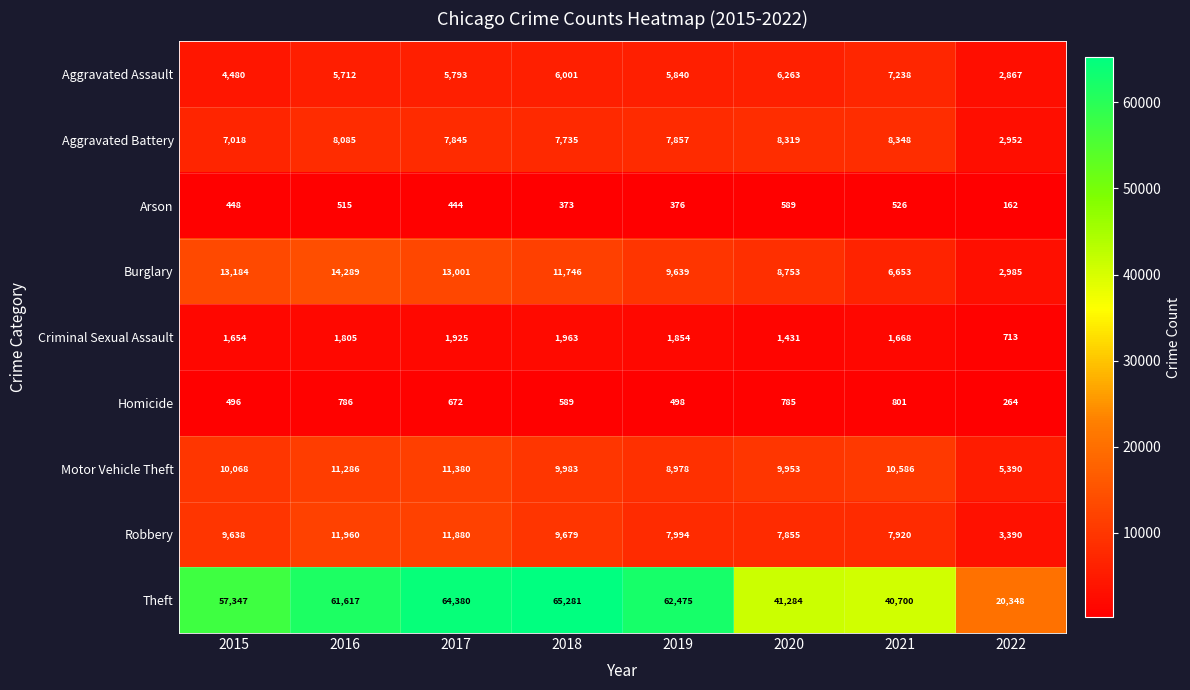

Between 2015 and 2022, which series saw the biggest shift?

Theft